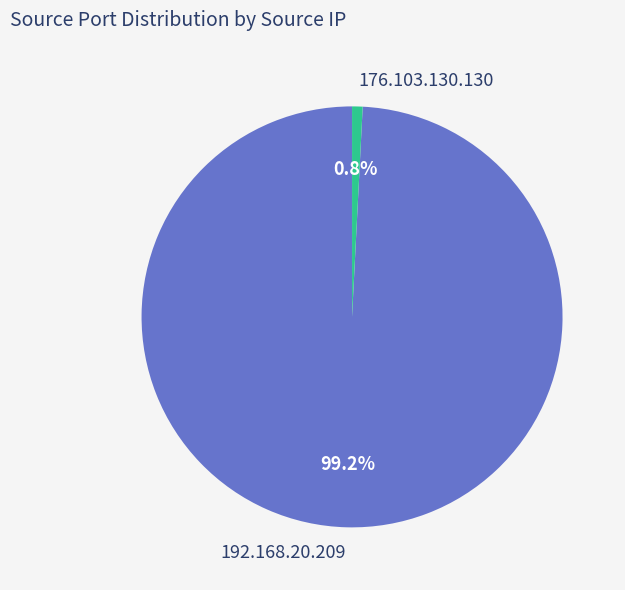

Which category accounts for the majority?

192.168.20.209